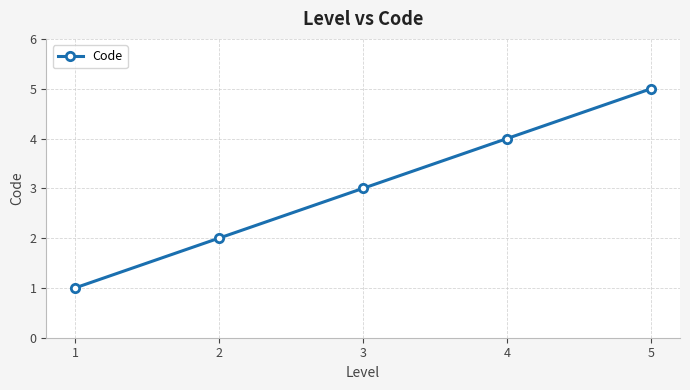

Does the chart display data point markers on the line(s)?

Yes